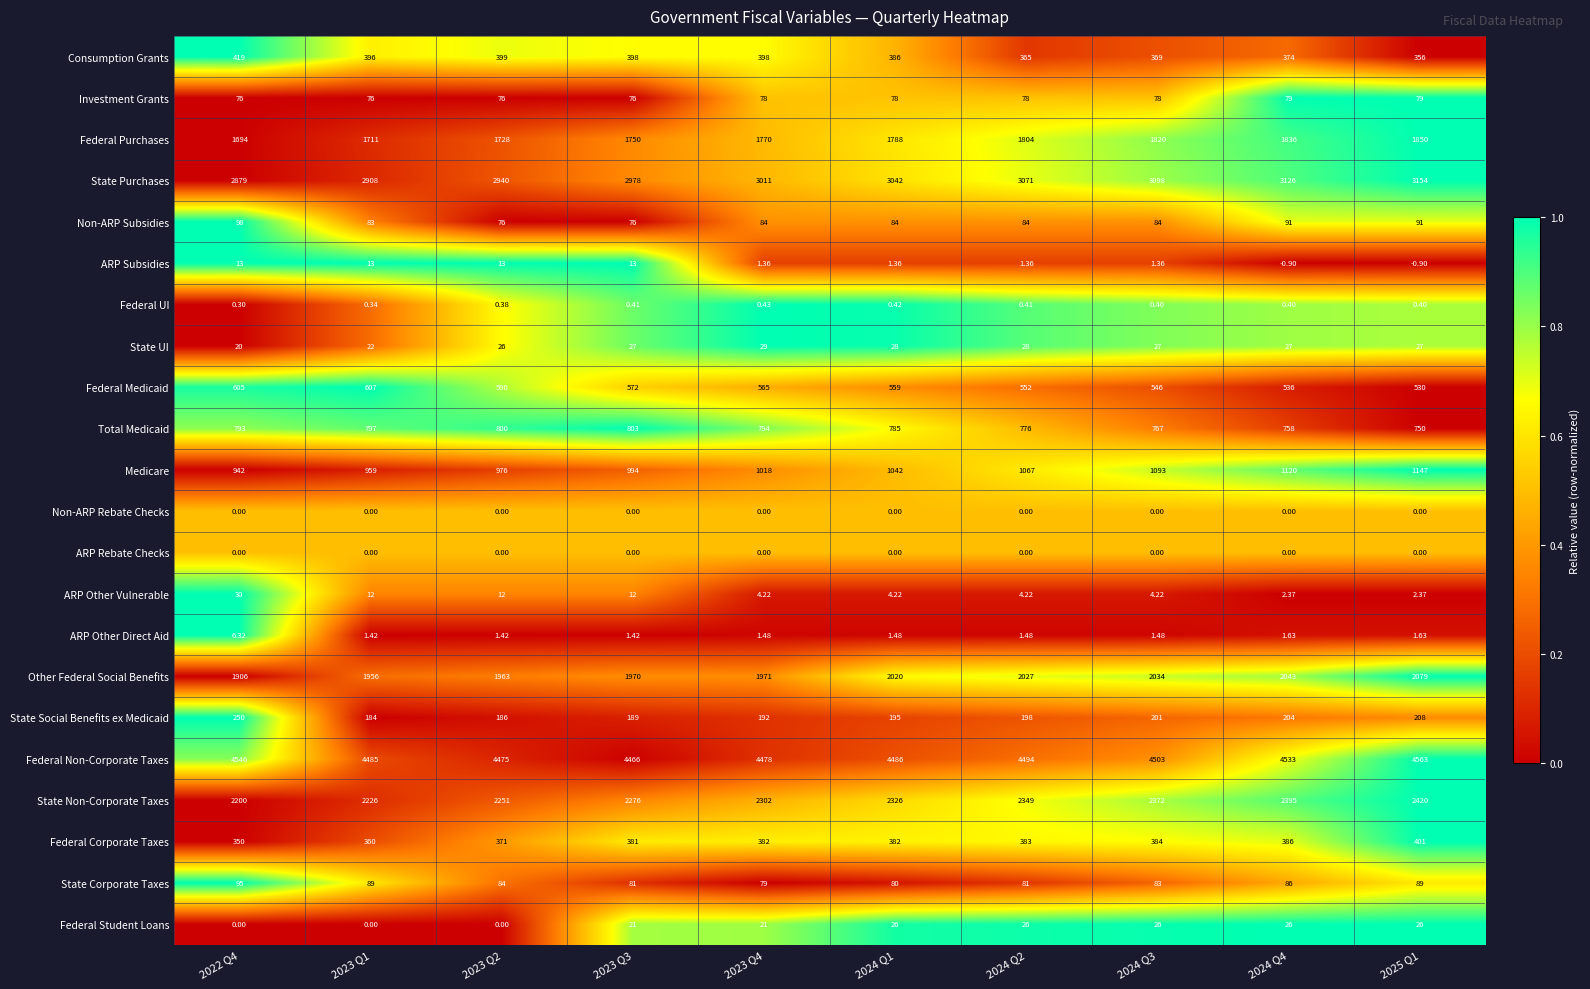

Which series has the largest total across all categories?

Federal Non-Corporate Taxes